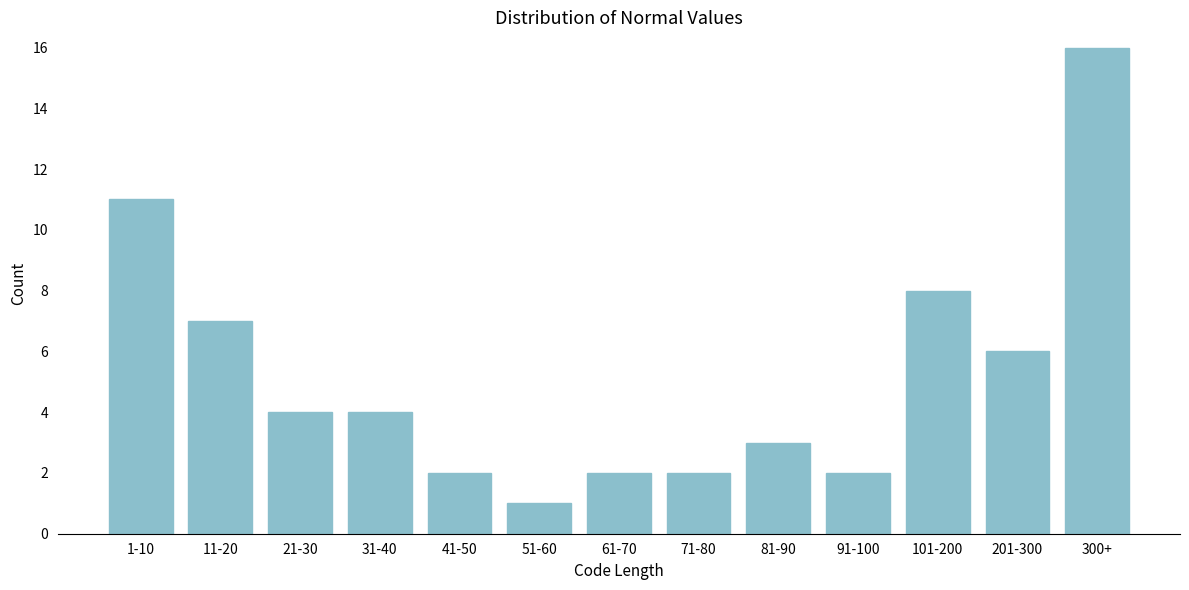

Reading left to right, extract all data points from this chart.

11	7	4	4	2	1	2	2	3	2	8	6	16